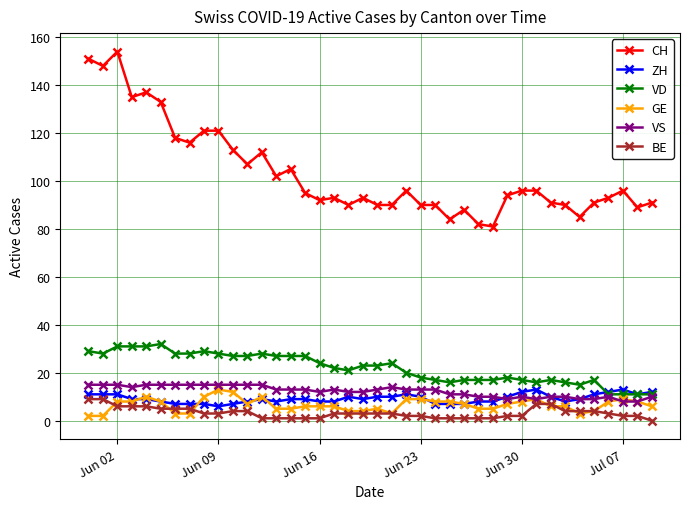

What is the difference between the maximum and second lowest values in the BE series?

8